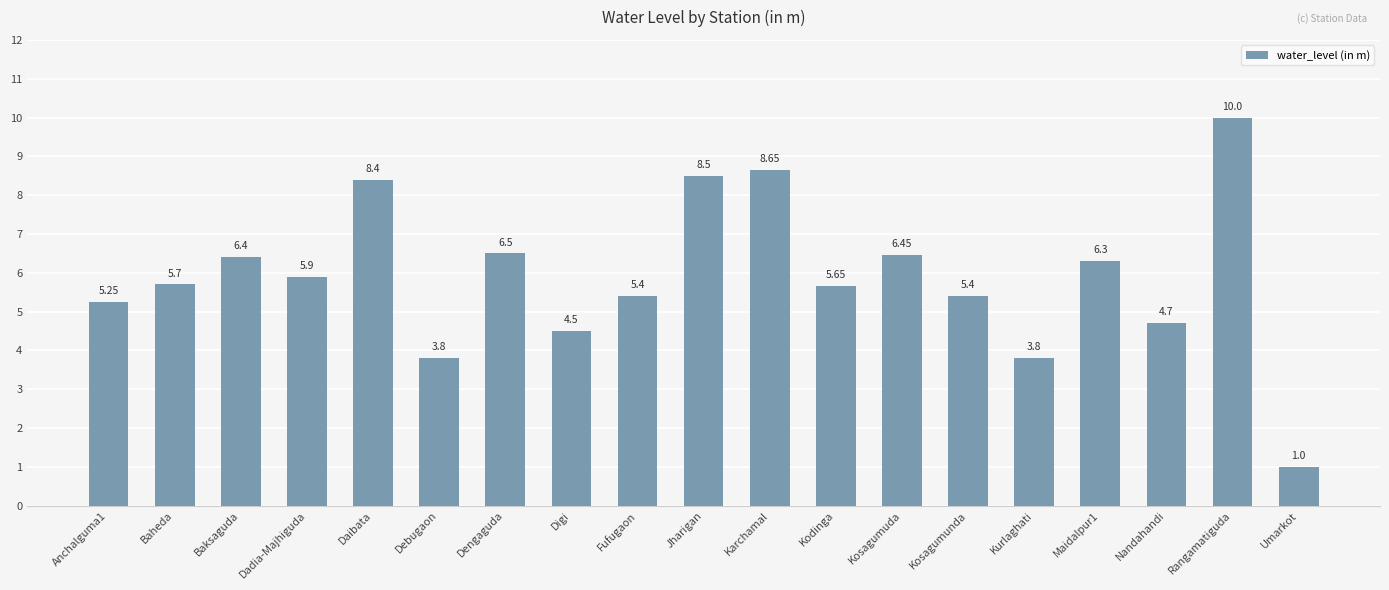

At which category does the chart reach its minimum across all series?

Umarkot